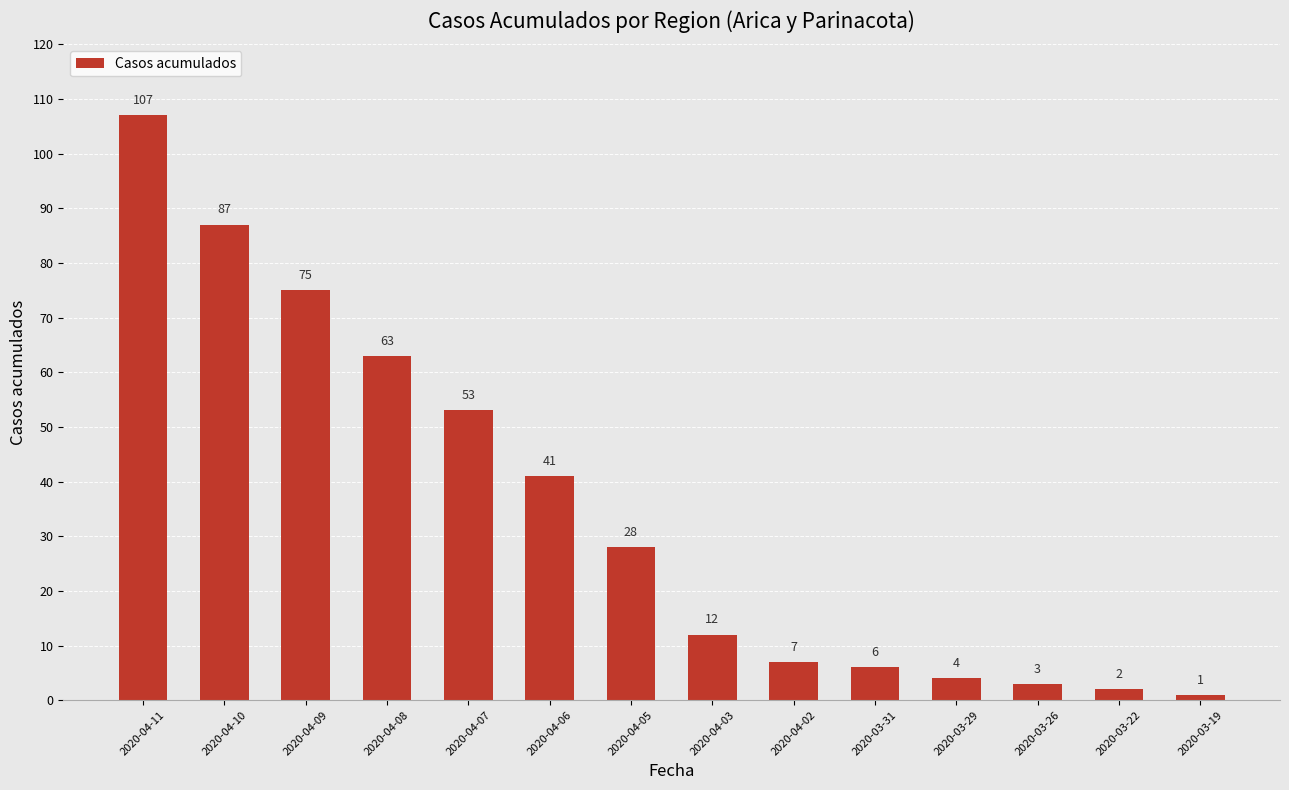

Reading left to right, extract all data points from this chart.

2020-04-11=107	2020-04-10=87	2020-04-09=75	2020-04-08=63	2020-04-07=53	2020-04-06=41	2020-04-05=28	2020-04-03=12	2020-04-02=7	2020-03-31=6	2020-03-29=4	2020-03-26=3	2020-03-22=2	2020-03-19=1